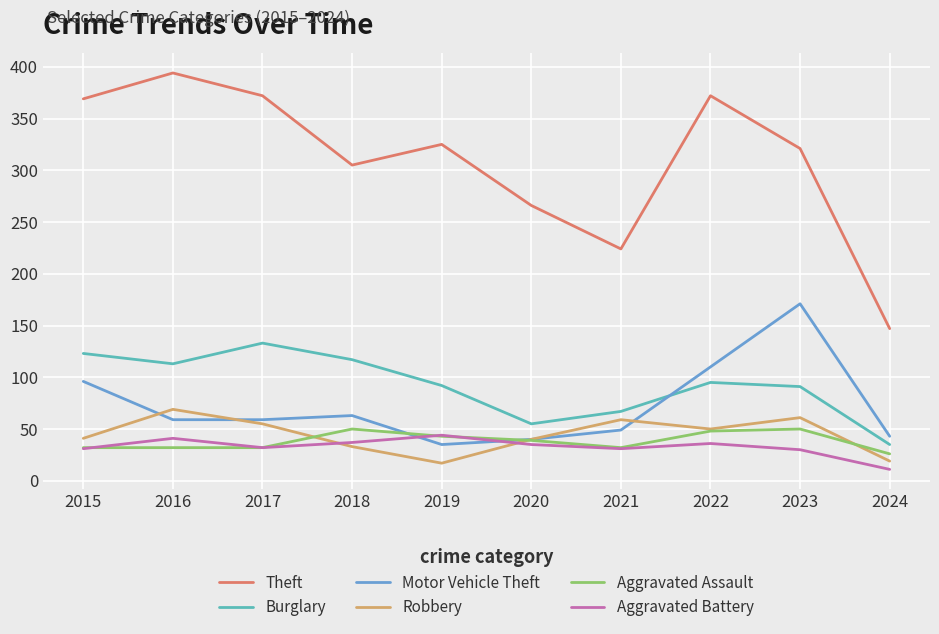

What is the lowest value of the Theft series?

147